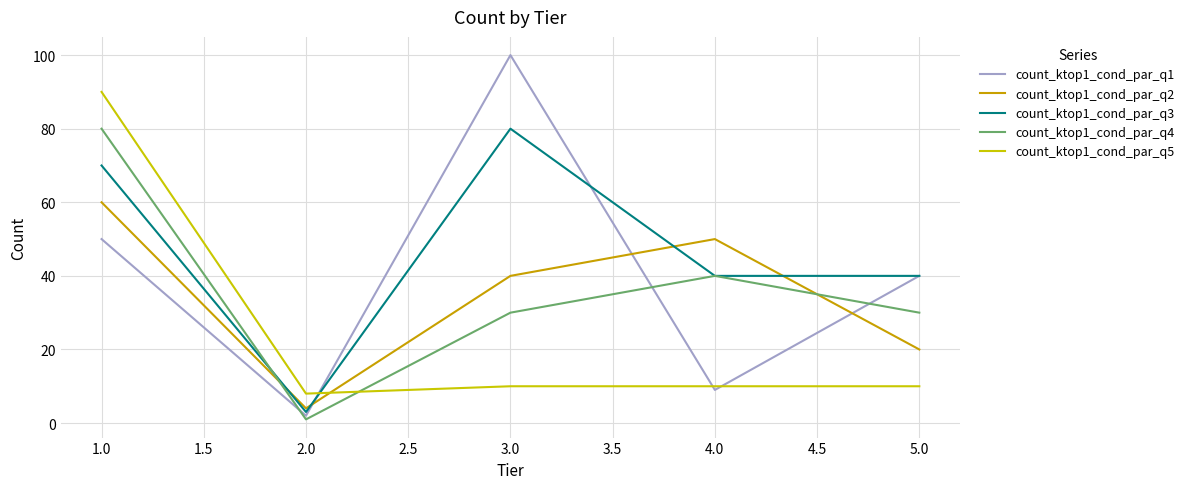

Where do count_ktop1_cond_par_q2 and count_ktop1_cond_par_q4 first cross each other?

1.0 and 2.0